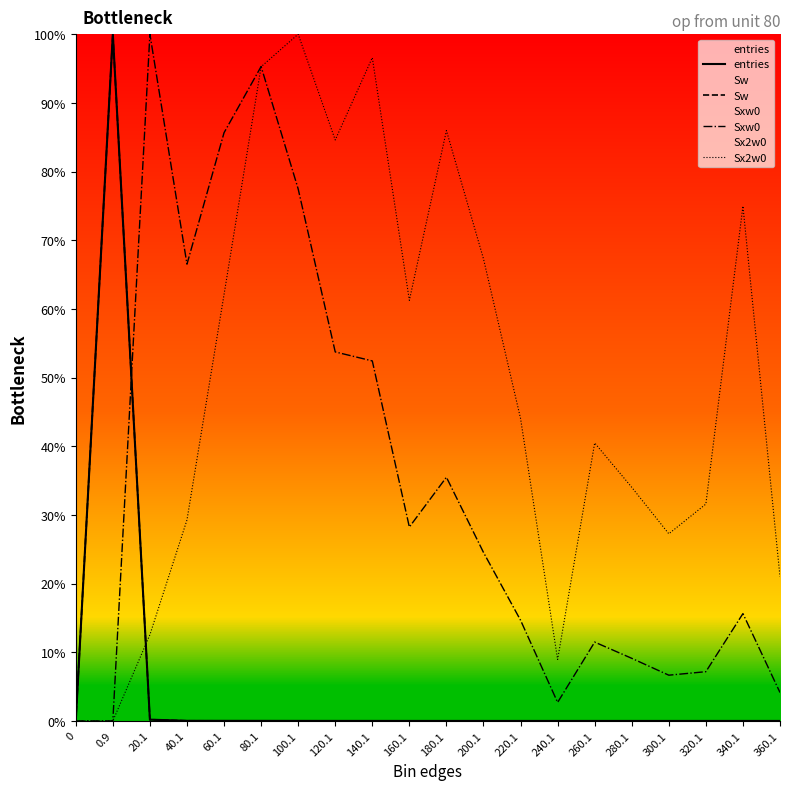

Reading right to left, extract all data points from this chart.

entries: 360.1=0.0	340.1=0.0	320.1=0.0	300.1=0.0	280.1=0.0	260.1=0.0	240.1=0.0	220.1=0.0	200.1=0.0	180.1=0.0	160.1=0.0	140.1=0.0	120.1=0.0	100.1=0.0	80.1=0.0	60.1=0.0	40.1=0.0	20.1=0.2	0.9=100.0	0=0.0
Sw: 360.1=0.0	340.1=0.0	320.1=0.0	300.1=0.0	280.1=0.0	260.1=0.0	240.1=0.0	220.1=0.0	200.1=0.0	180.1=0.0	160.1=0.0	140.1=0.0	120.1=0.0	100.1=0.0	80.1=0.0	60.1=0.0	40.1=0.0	20.1=0.2	0.9=100.0	0=0.0
Sxw0: 360.1=4.1	340.1=15.6	320.1=7.2	300.1=6.7	280.1=9.1	260.1=11.5	240.1=2.7	220.1=14.7	200.1=24.5	180.1=35.5	160.1=28.2	140.1=52.4	120.1=53.7	100.1=77.5	80.1=95.3	60.1=85.6	40.1=66.5	20.1=100.0	0.9=0.0	0=0.0
Sx2w0: 360.1=21.0	340.1=75.0	320.1=31.6	300.1=27.3	280.1=34.0	260.1=40.5	240.1=8.9	220.1=44.0	200.1=67.3	180.1=86.0	160.1=61.2	140.1=96.6	120.1=84.6	100.1=100.0	80.1=95.3	60.1=62.1	40.1=29.3	20.1=12.6	0.9=0.0	0=0.0